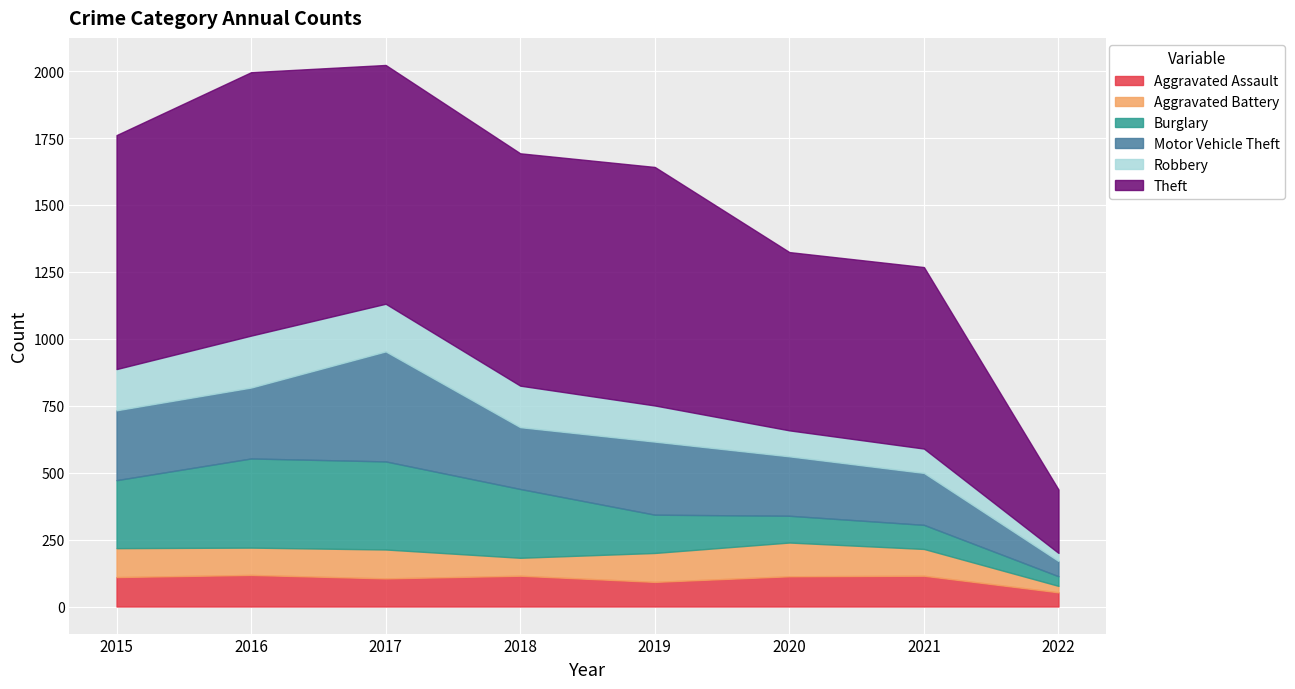

The Burglary series shows 207 at 2017. True or false?

False